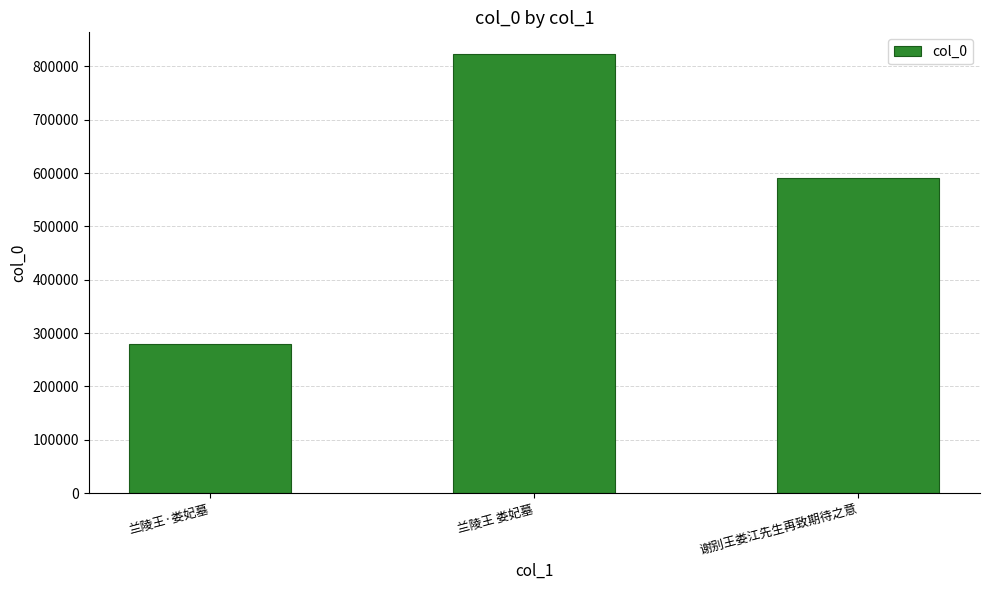

What is the label of the 2nd bar from the right?

兰陵王 娄妃墓